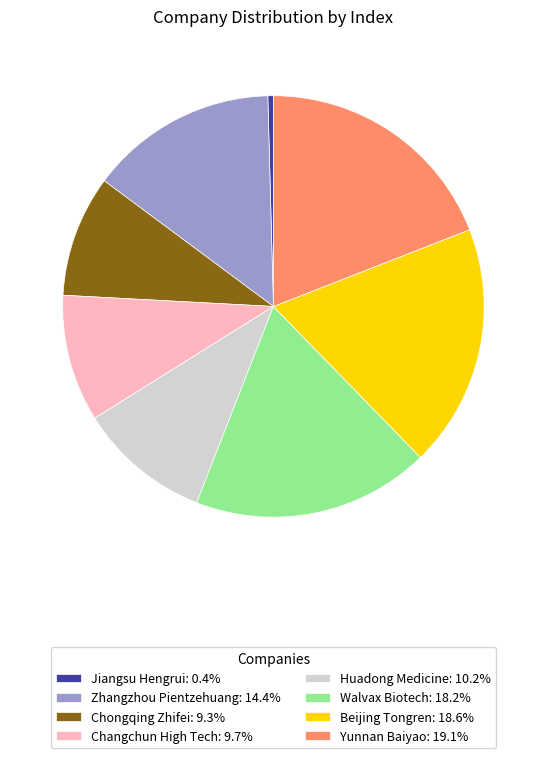

Is there a majority slice in this chart?

No